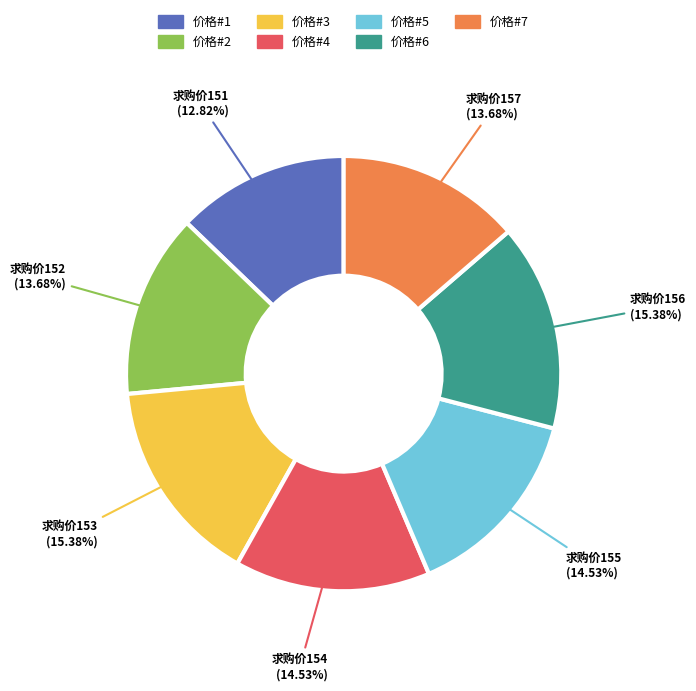

Is there a majority slice in this chart?

No